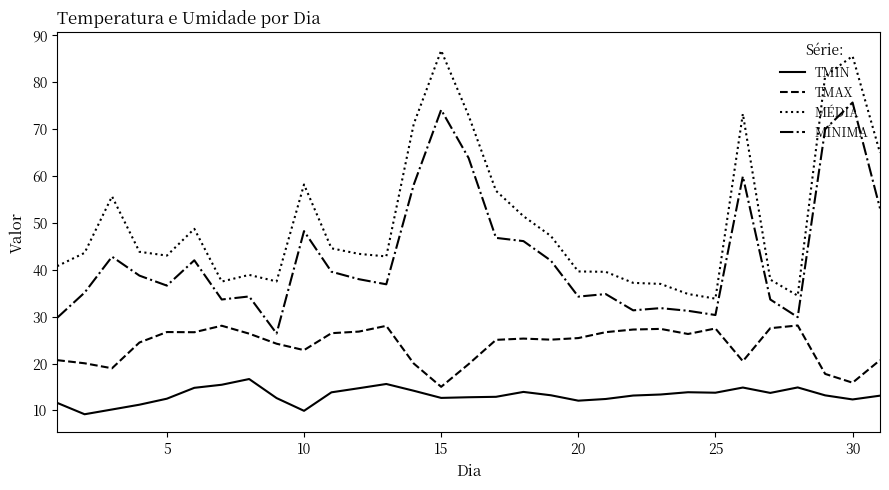

What are all the series names shown in the legend?

TMIN, TMAX, MÉDIA, MÍNIMA